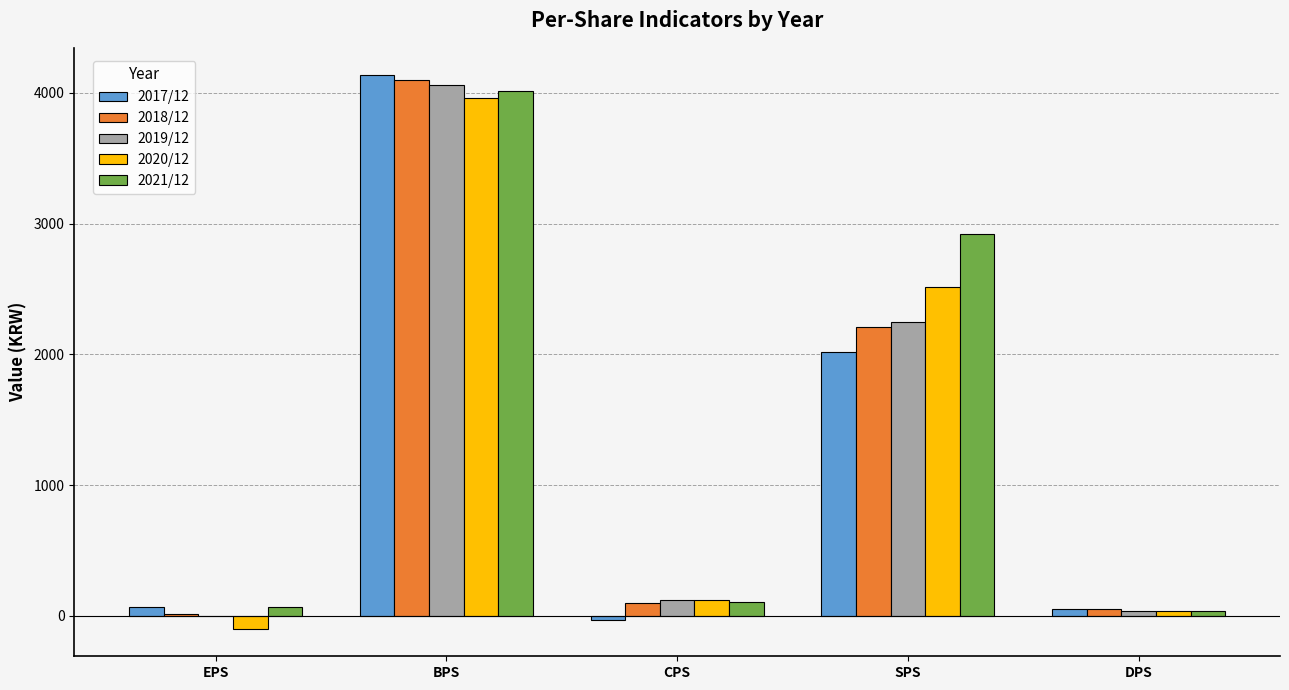

How many groups of bars are there?

5